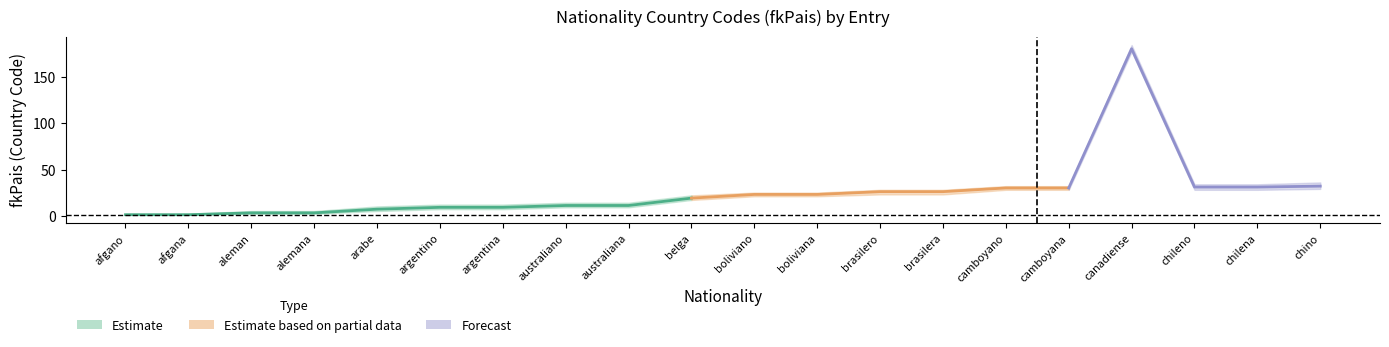

How many data points does each series have?

20